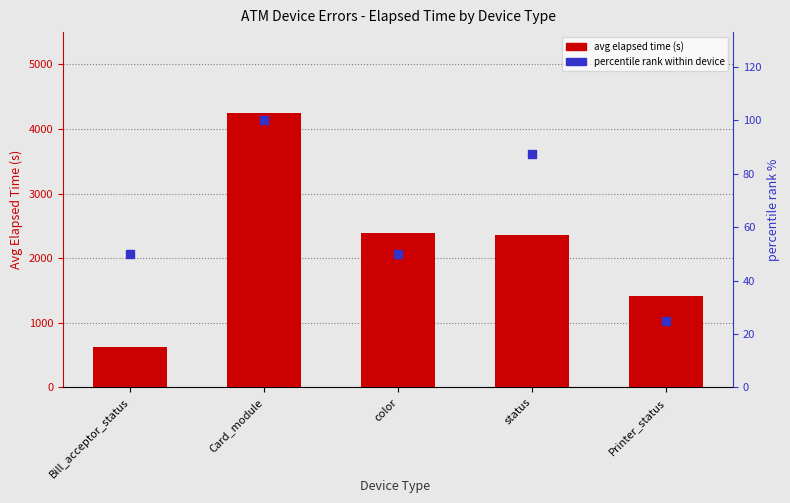

What are all the series names shown in the legend?

avg elapsed time (s), percentile rank within device